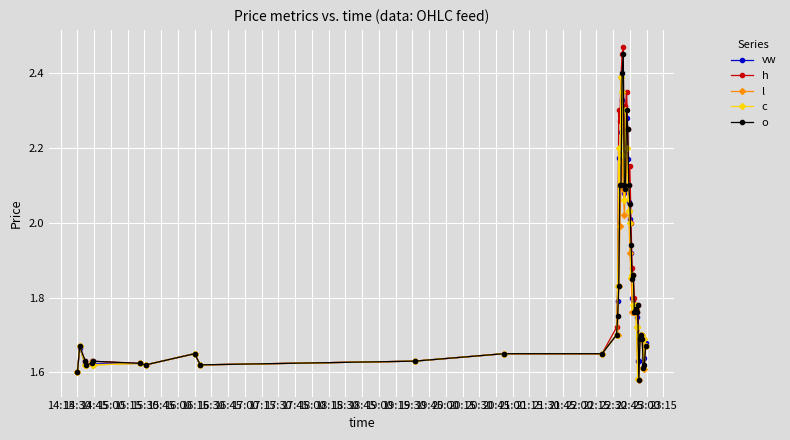

Count the number of data series in this chart.

5